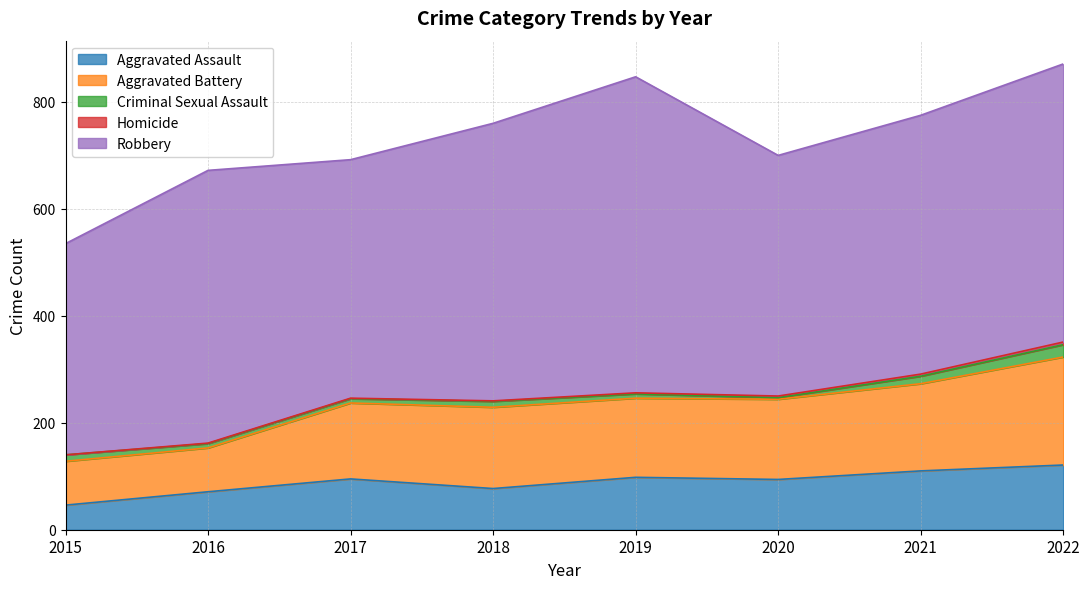

How many series are shown in this chart?

5